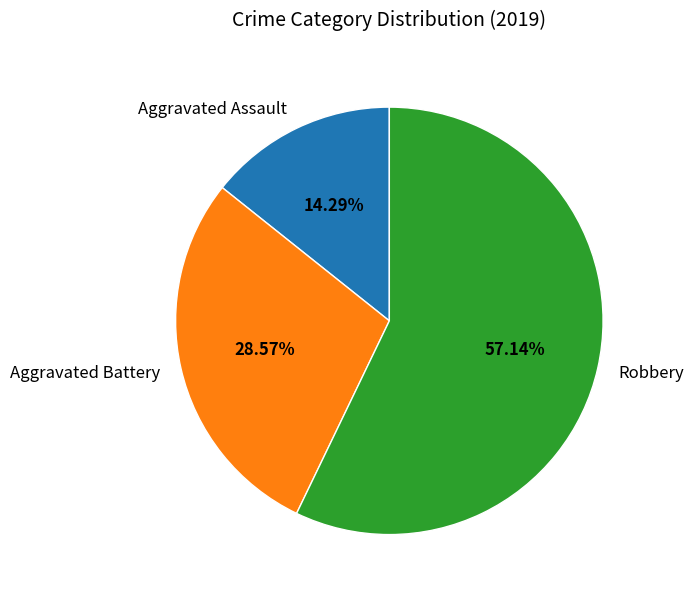

To the nearest percent, what is the difference between the Robbery and Aggravated Battery slice percentages?

29%